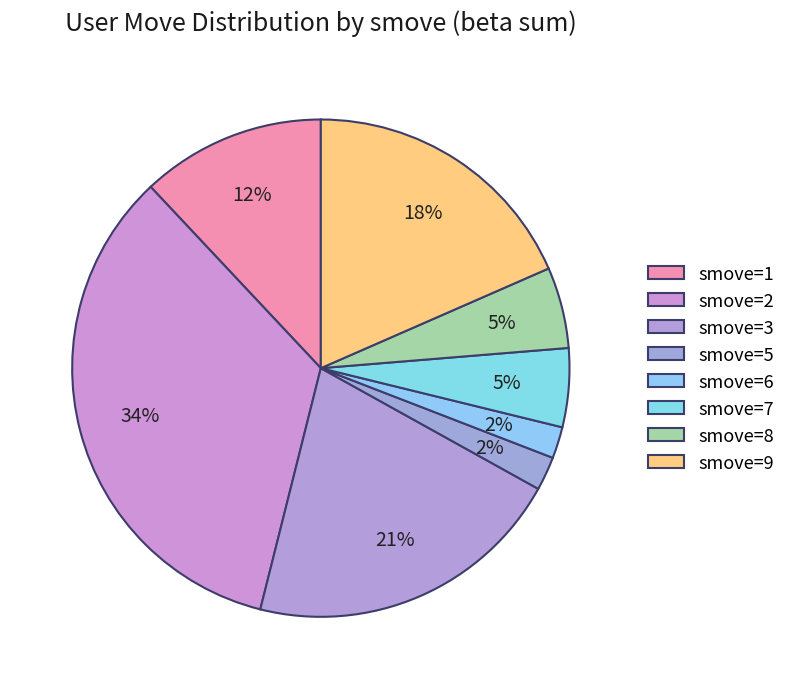

Does any single category account for the majority?

No